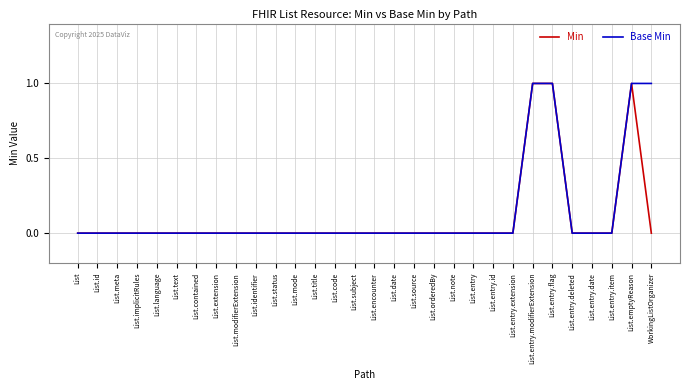

Count the Base Min values in the range 0 to 1.

30